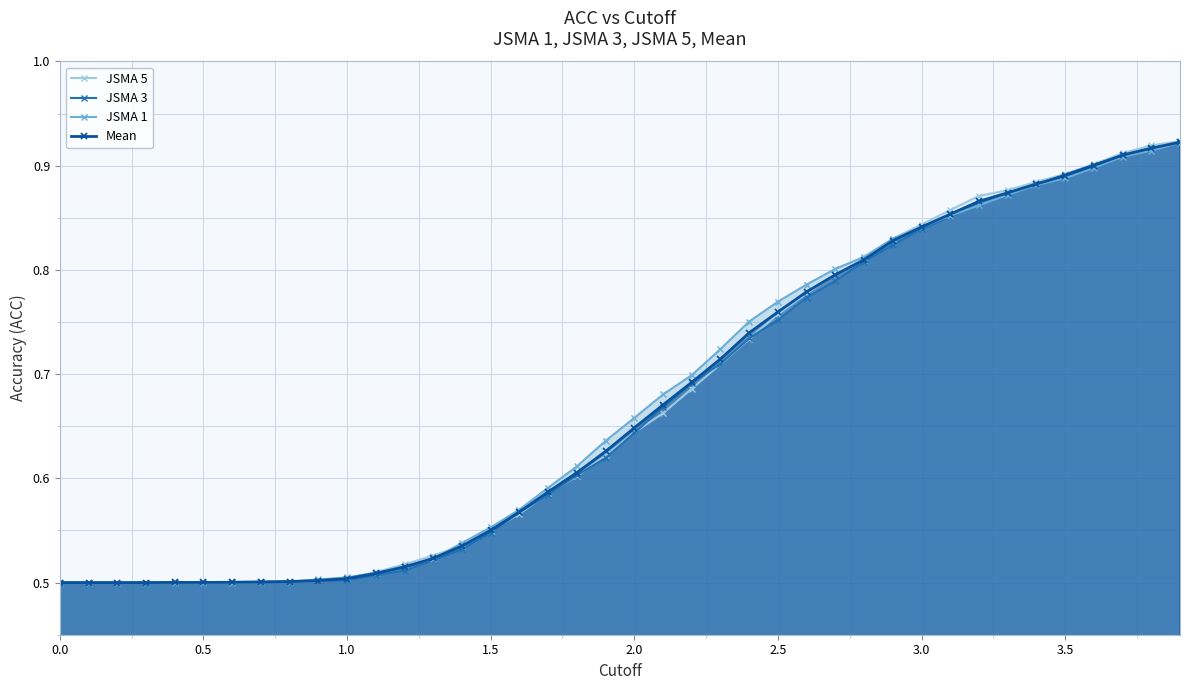

Count the number of categories in the chart.

40